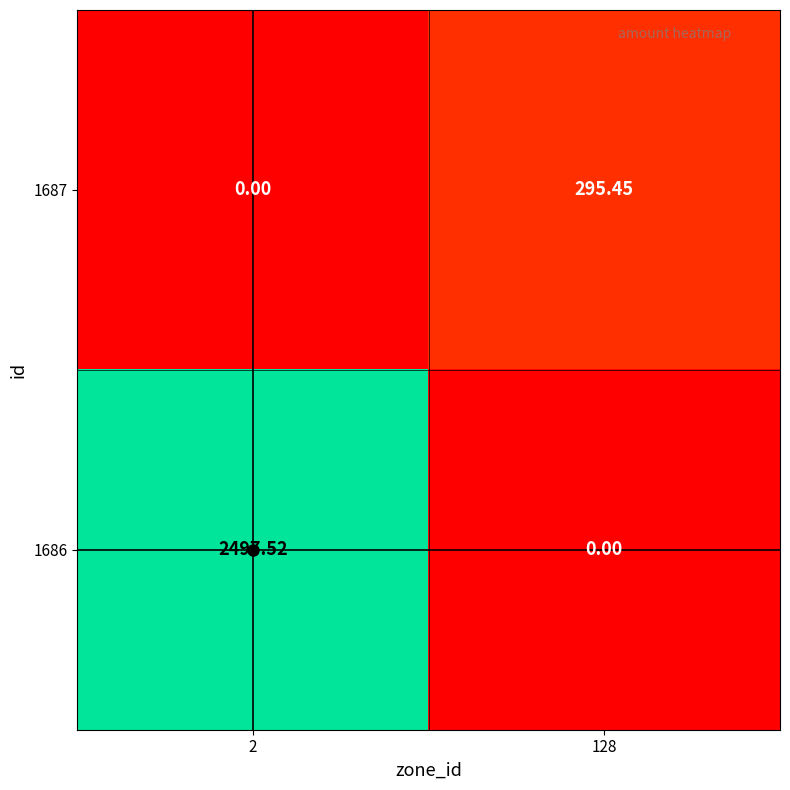

Is the value of 1687 at 2 greater than the value of 1686 at 2?

No